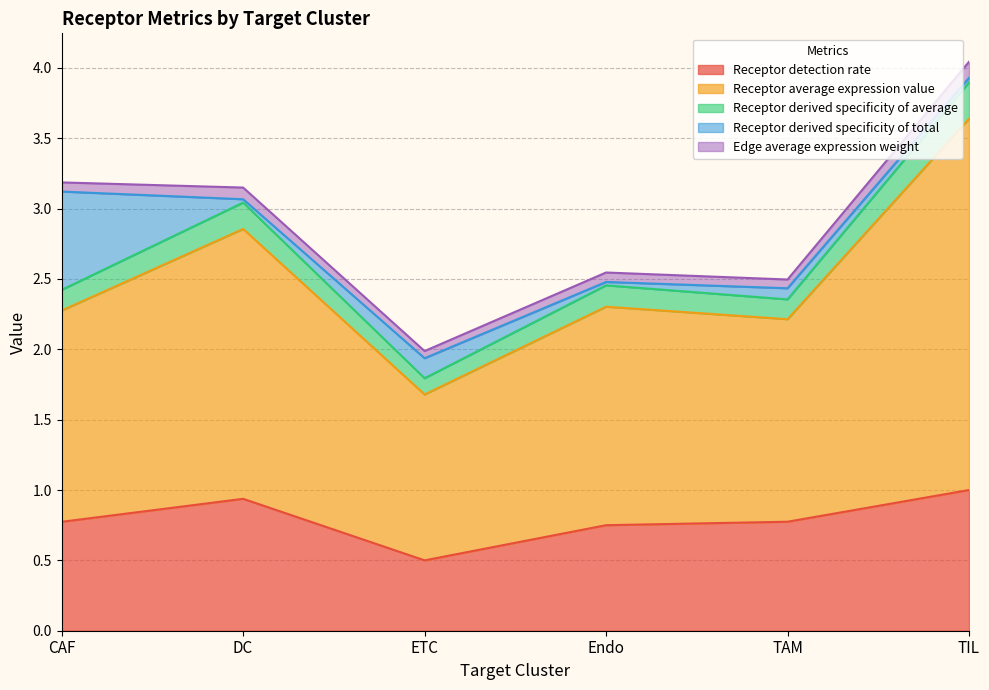

What is the difference between the second highest and minimum values in the Receptor detection rate series?

0.4